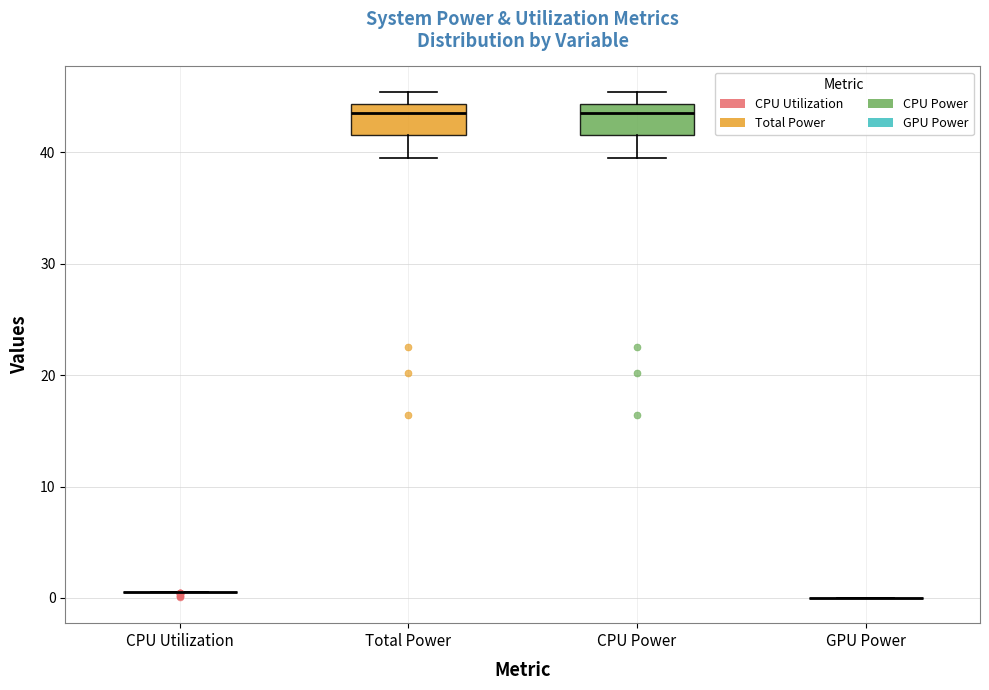

Reading left to right, read every box against the y-axis: the position of its median line, the range the box covers, and the ends of its whiskers. The values are not printed on the chart, so give them approximately, as read against the axis.

CPU Utilization: box collapsed to a line at 1, whiskers 1 to 1
Total Power: median 44 (just below the box's upper edge), box 42 to 44, whiskers 40 to 45
CPU Power: median 44 (just below the box's upper edge), box 42 to 44, whiskers 40 to 45
GPU Power: box collapsed to a line at 0, whiskers 0 to 0